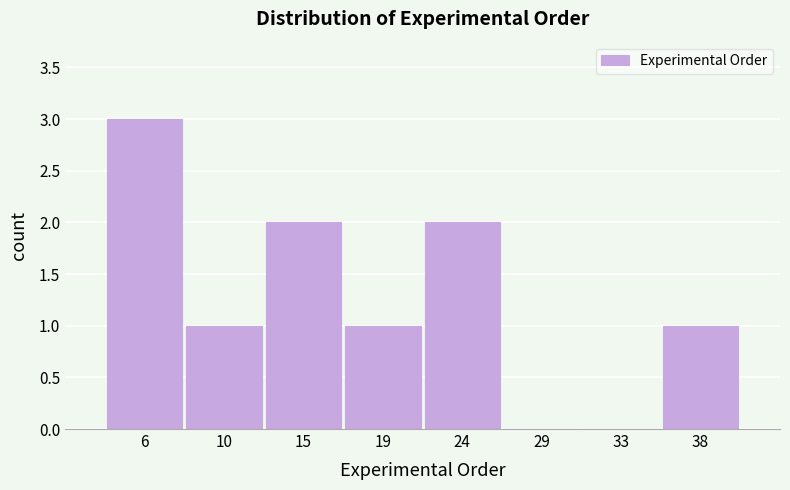

Reading left to right, list all the values displayed in this chart.

6=3	10=1	15=2	19=1	24=2	29=0	33=0	38=1